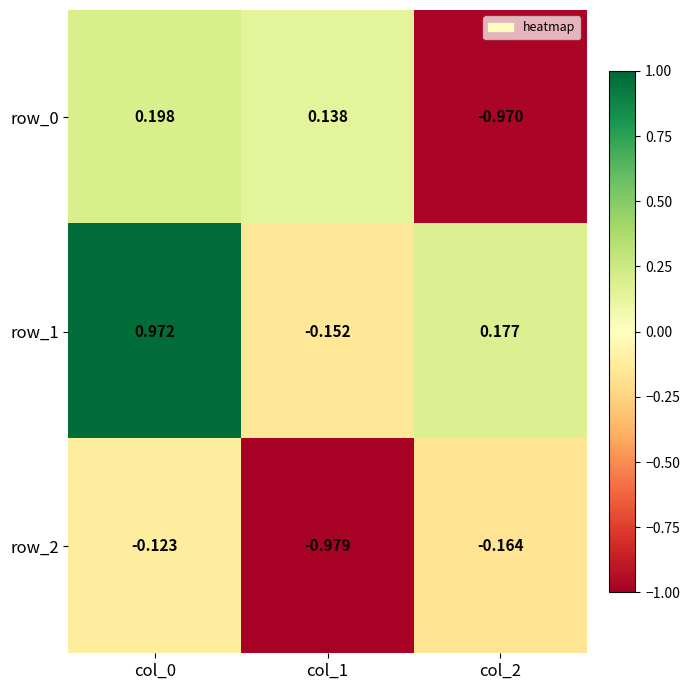

How many row_0 values are between 0 and 1?

2